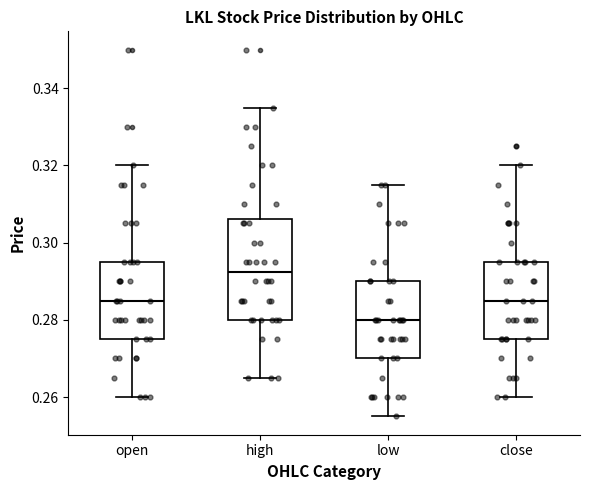

Comparing the boxes themselves (not the whiskers), which one is the tallest?

high